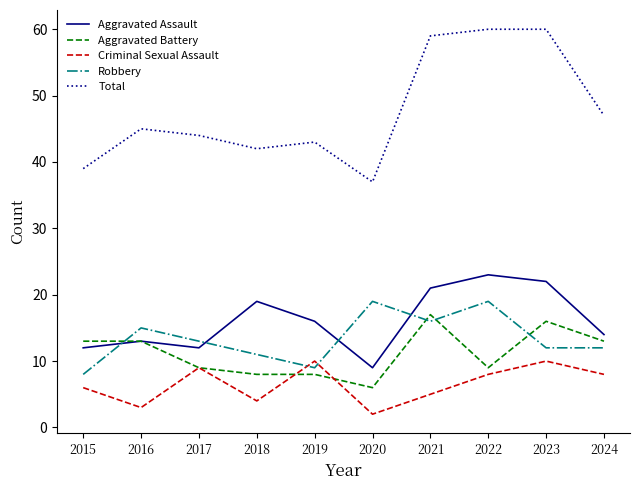

Reading left to right, what are all the values shown in this chart?

Aggravated Assault: 12	13	12	19	16	9	21	23	22	14
Aggravated Battery: 13	13	9	8	8	6	17	9	16	13
Criminal Sexual Assault: 6	3	9	4	10	2	5	8	10	8
Robbery: 8	15	13	11	9	19	16	19	12	12
Total: 39	45	44	42	43	37	59	60	60	47